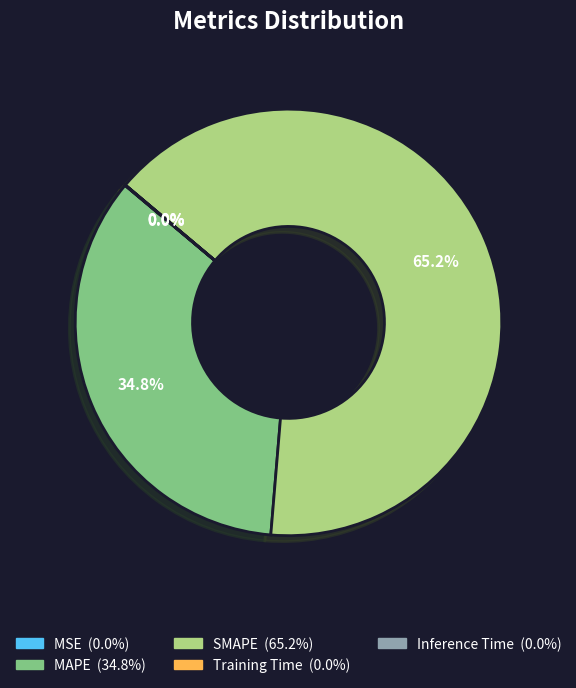

How much of the chart is everything except MAPE?

65.2%